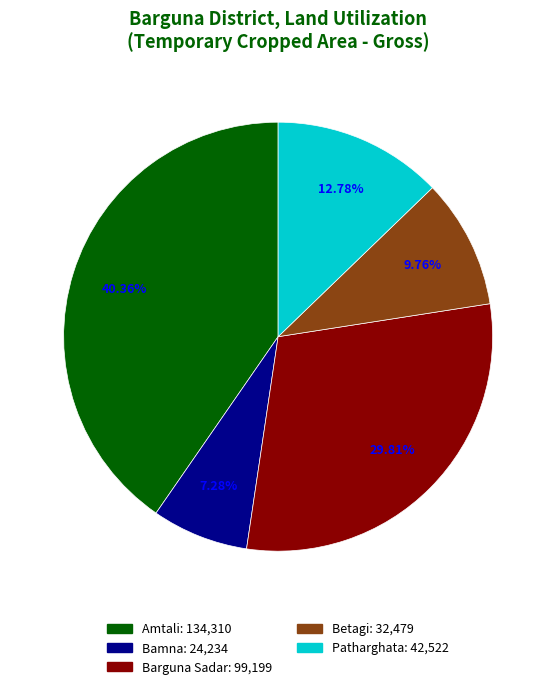

To the nearest percent, what portion does Bamna represent?

7%